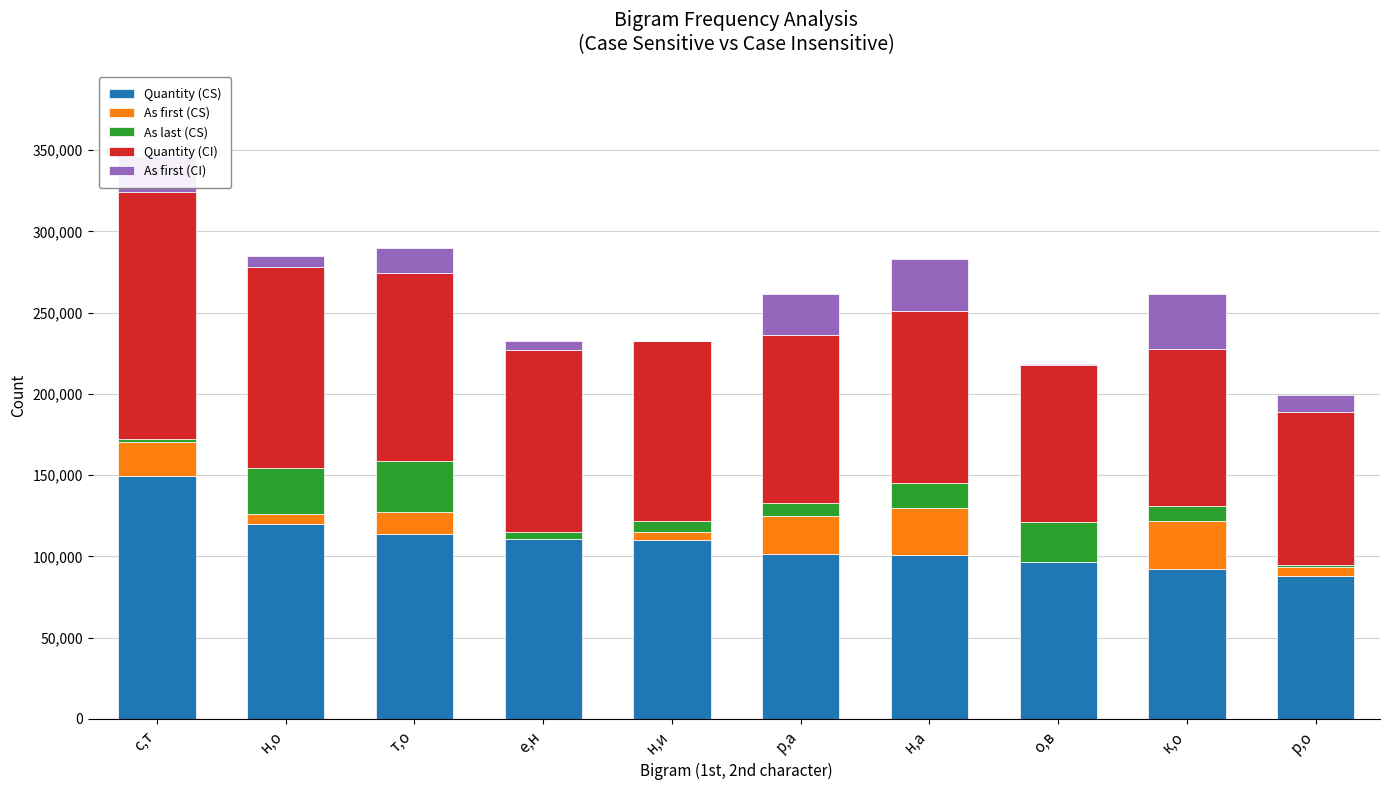

What is the approximate value of Quantity (CS) at к,о, to the nearest 50?

92100